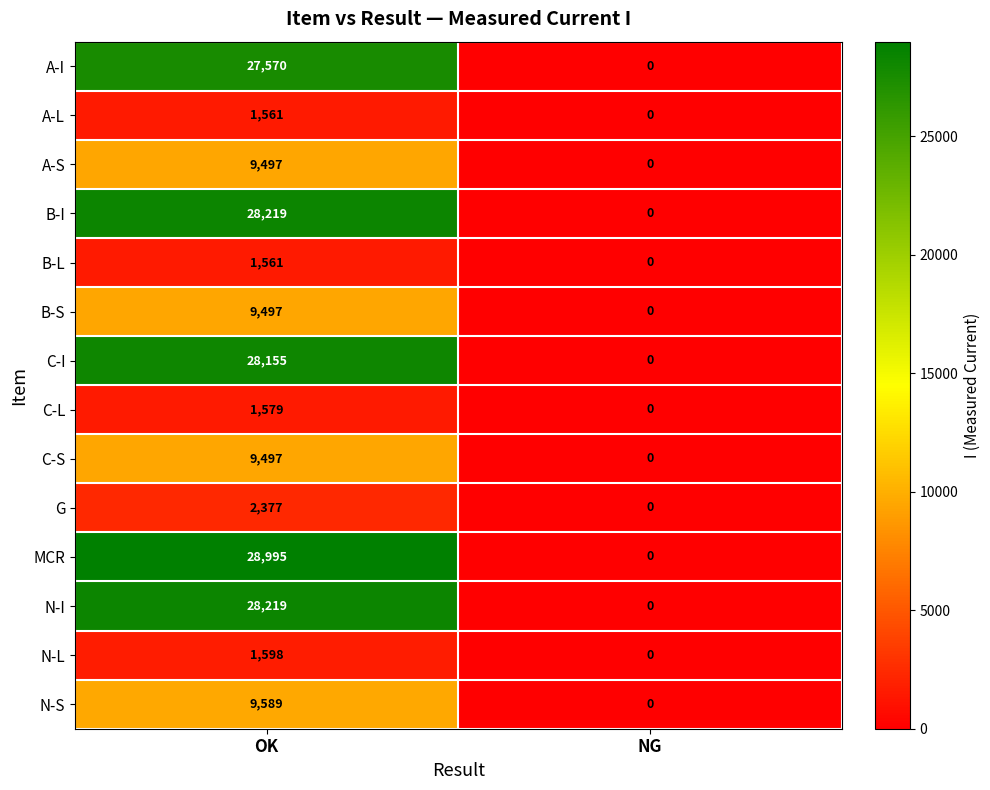

Rank the categories by C-S value from highest to lowest.

OK, NG